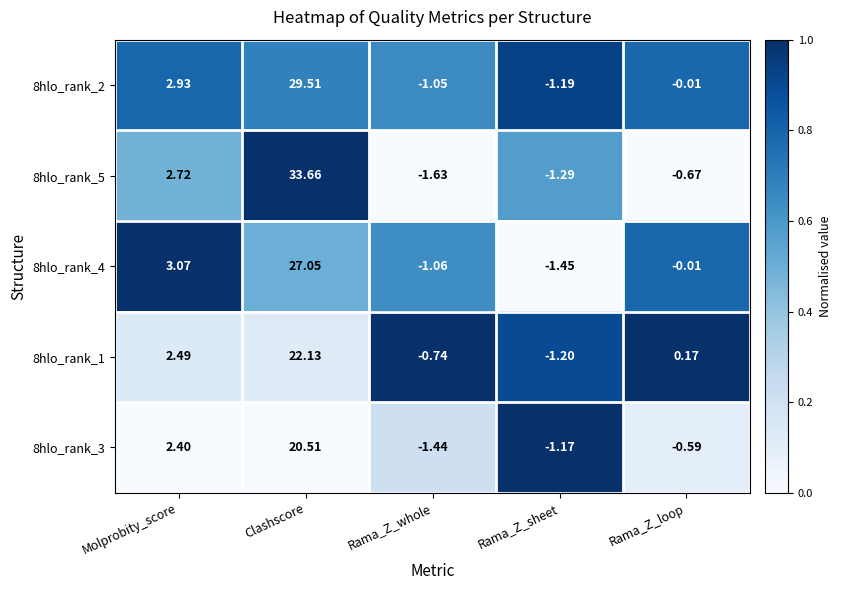

At Rama_Z_whole, list the series in order from smallest to largest.

8hlo_rank_5, 8hlo_rank_3, 8hlo_rank_4, 8hlo_rank_2, 8hlo_rank_1